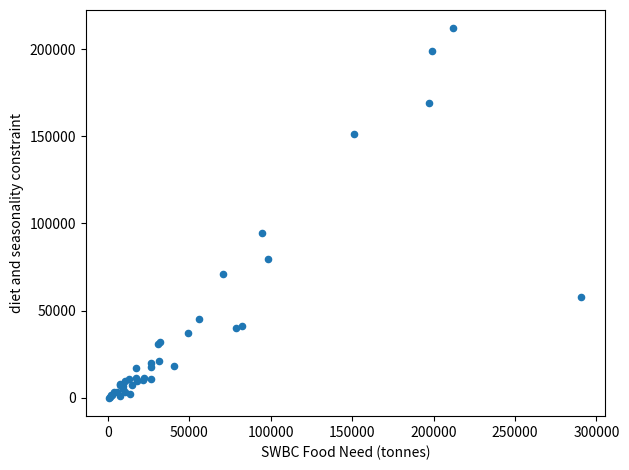

What Y value in the scatter plot is closest to 105937?

94727.9